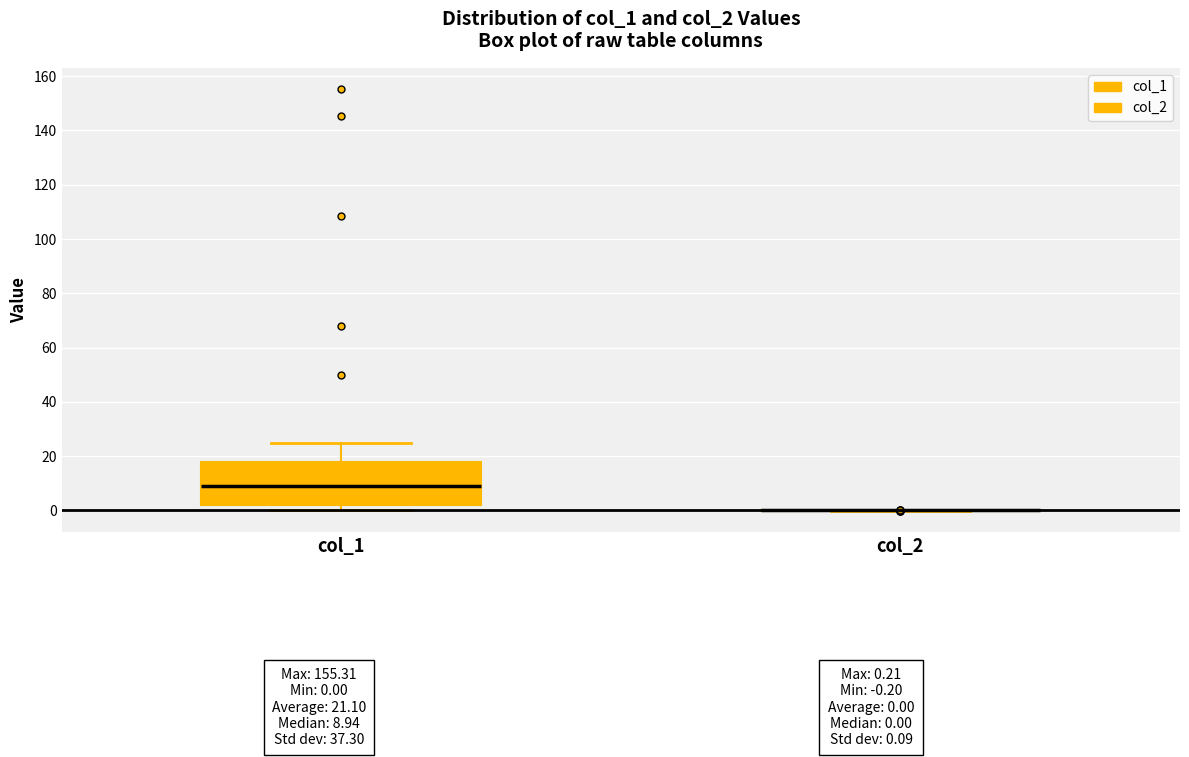

Which box is the tallest, from its lower edge to its upper edge?

col_1